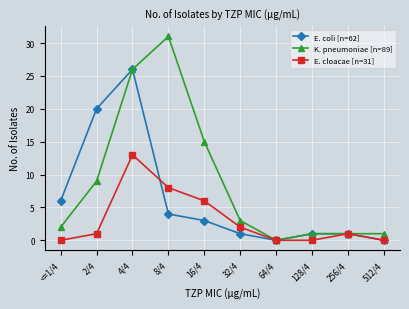

Rank the series at <=1/4 from highest to lowest value.

E. coli [n=62], K. pneumoniae [n=89], E. cloacae [n=31]